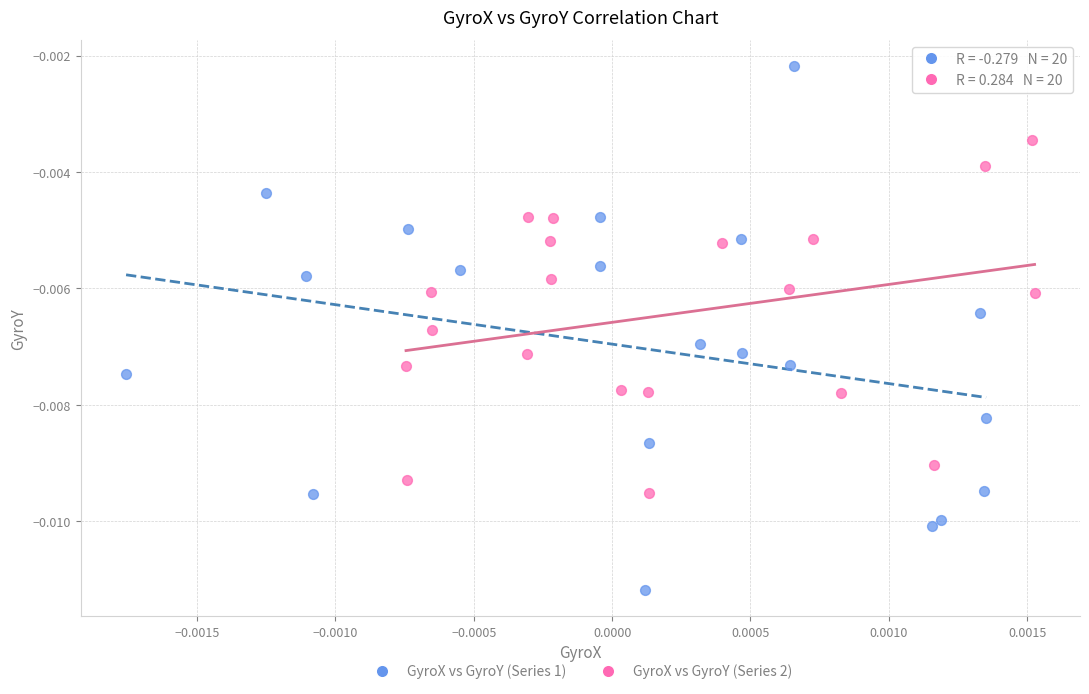

Which series contains the highest Y value?

GyroX vs GyroY (Series 1)